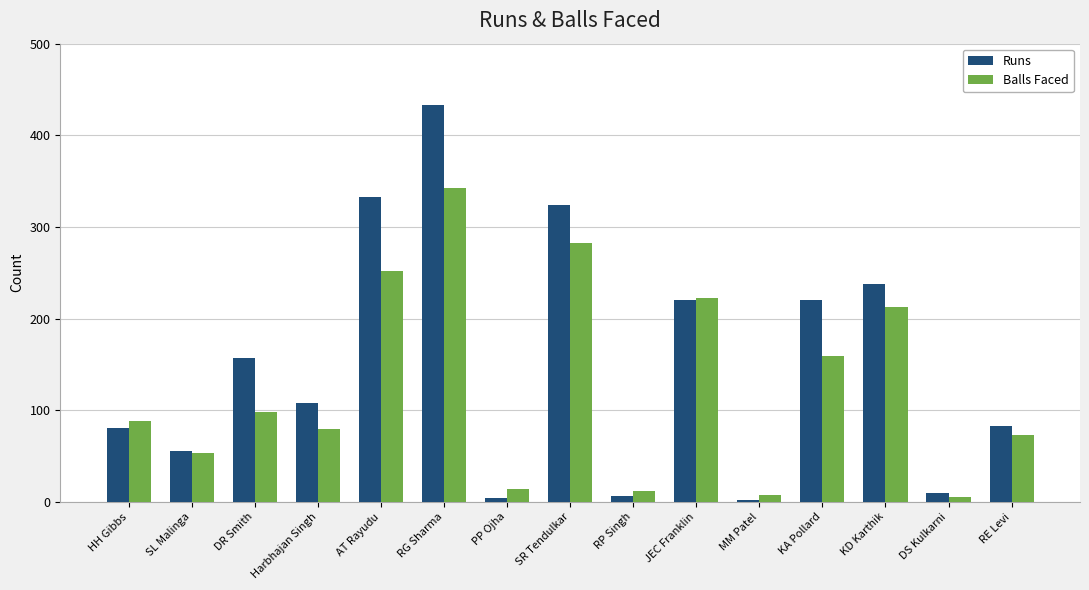

How many bars are there in total?

30